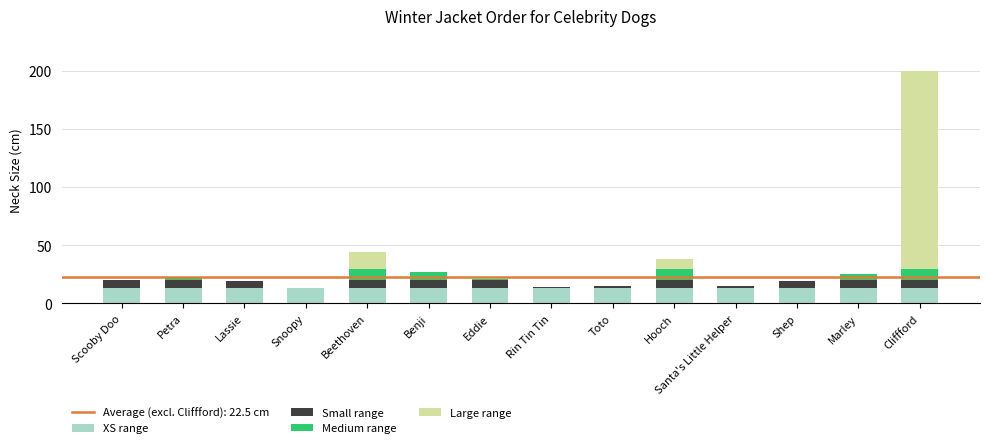

What is the total value across all series at Scooby Doo?

20